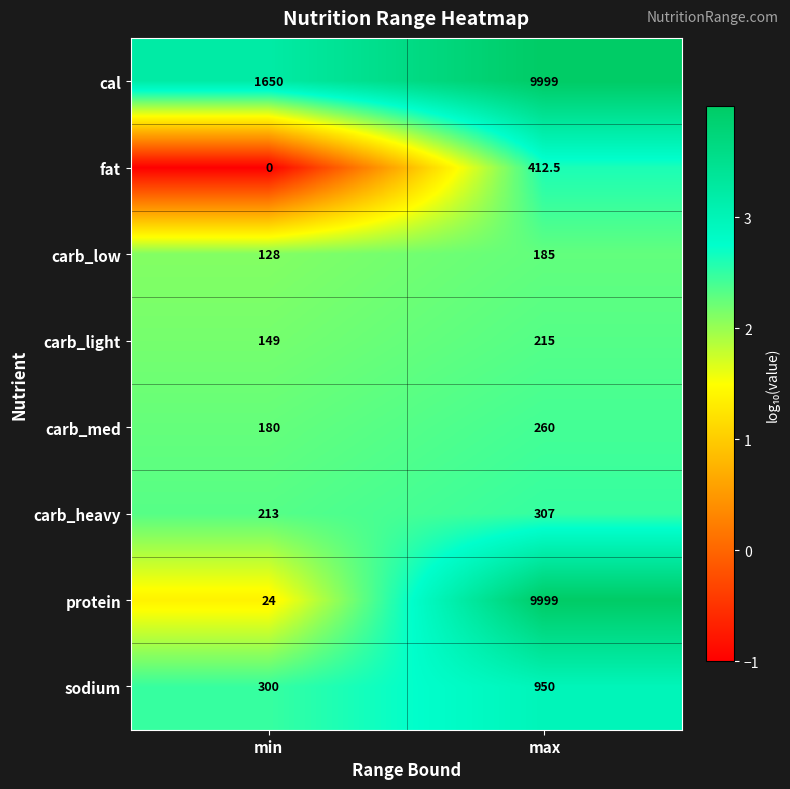

True or false: carb_heavy has a value of 307.0 at max.

True